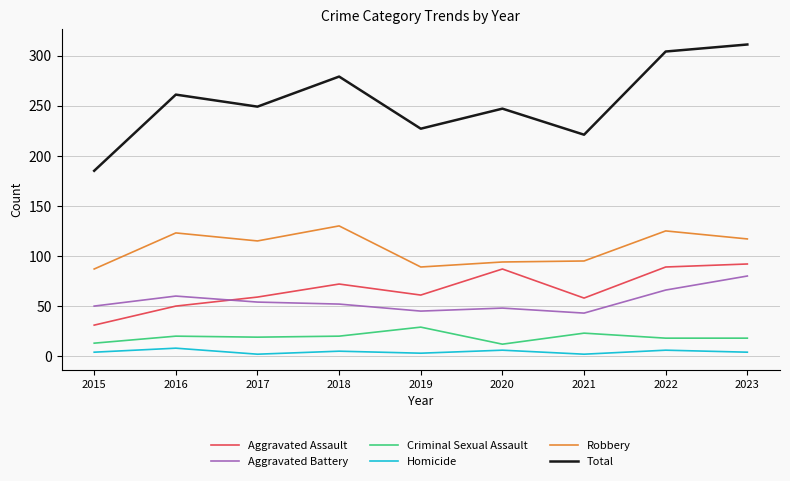

Which series has the largest range (max minus min)?

Total